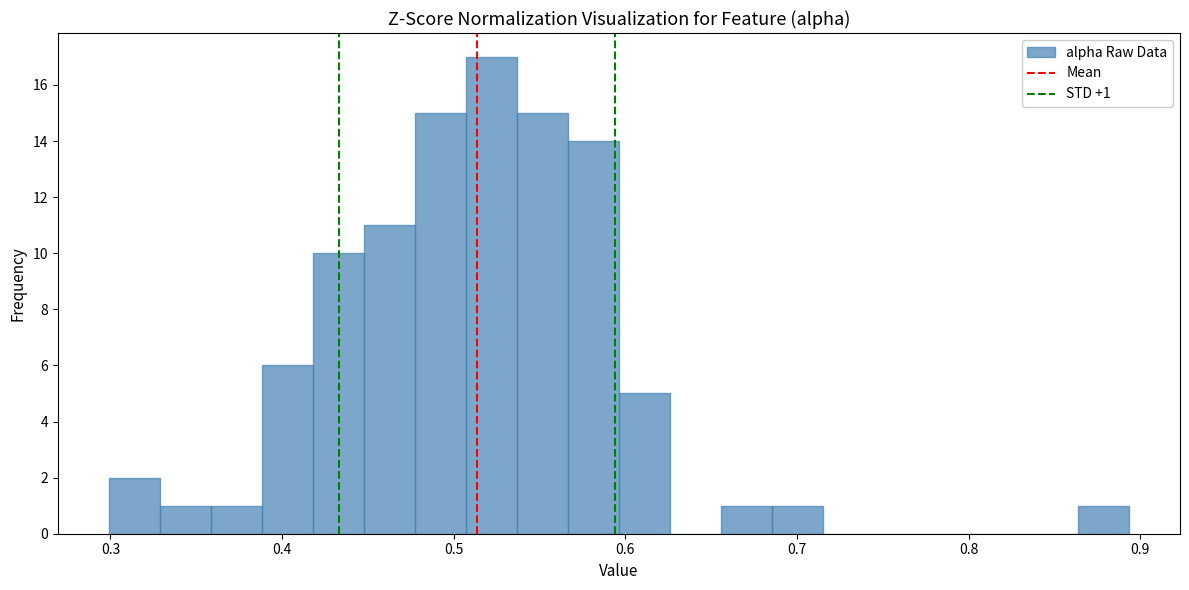

Around what value on the x-axis is the tallest bar? Give the approximate position of its centre, as read against the axis.

0.52